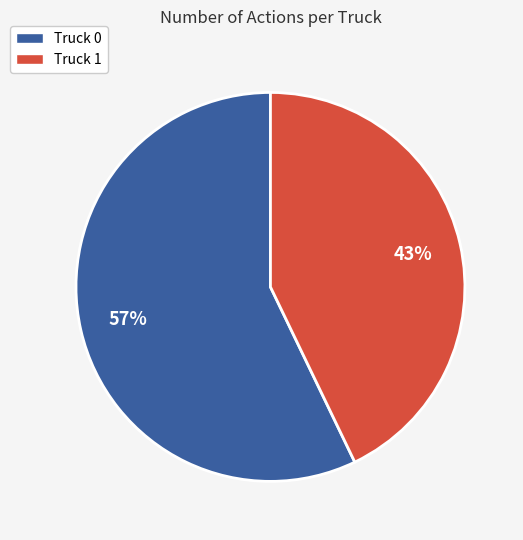

What percentage is the Truck 1 slice, to the nearest percent?

43%